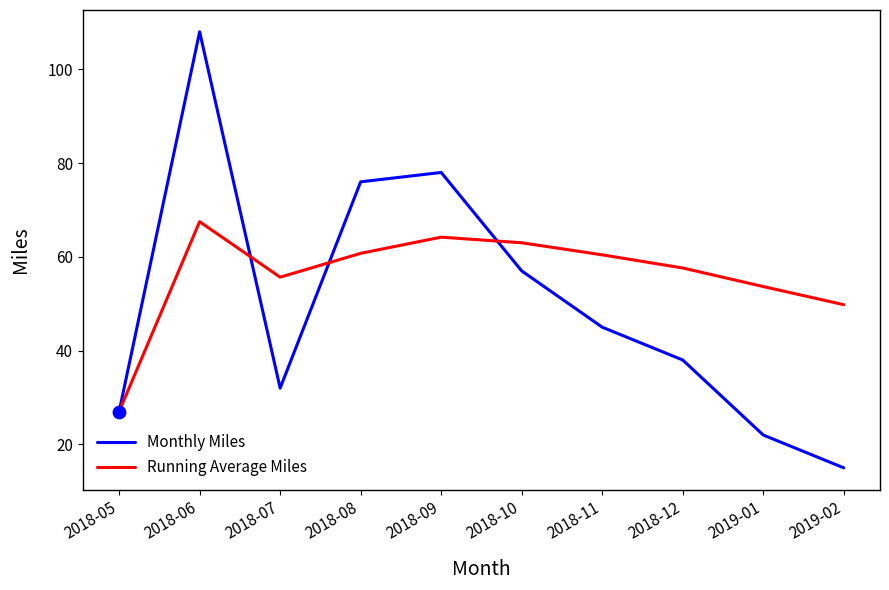

At which category is the sum across all series the highest?

2018-06